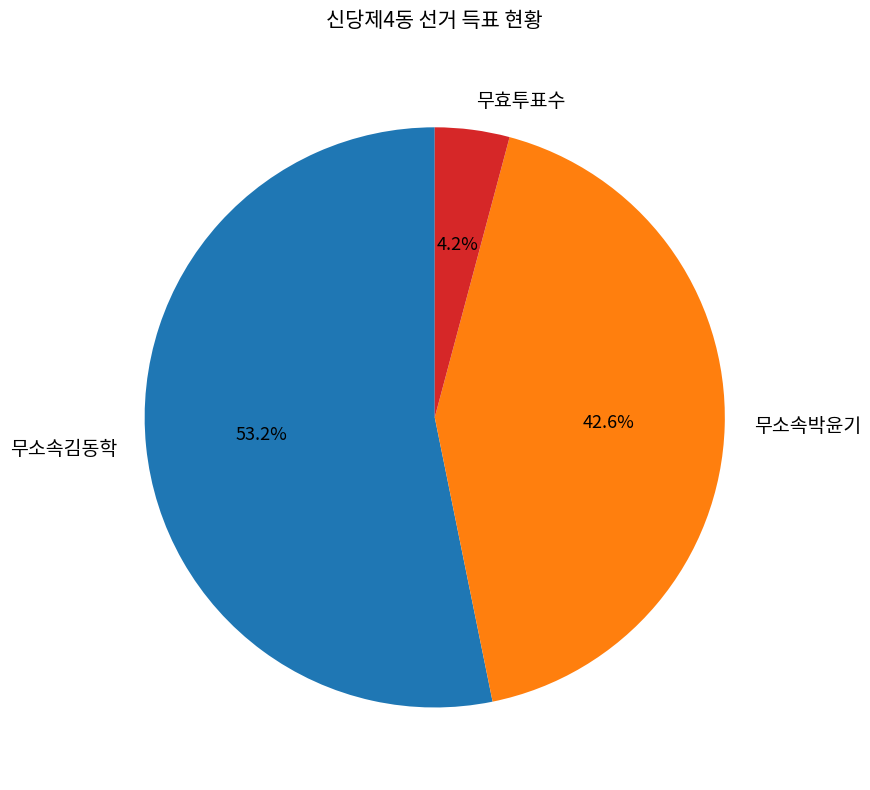

What is the ratio of the value at 무소속박윤기 to the value at 무소속김동학?

0.8